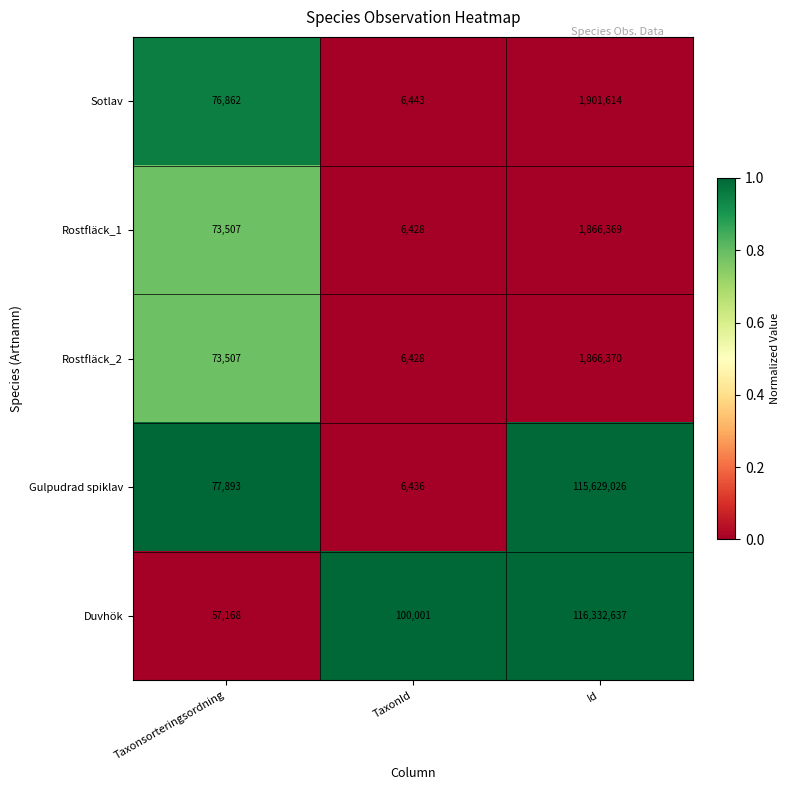

Reading left to right, extract all data points from this chart.

Sotlav: Taxonsorteringsordning=76862	TaxonId=6443	Id=1901614
Rostfläck_1: Taxonsorteringsordning=73507	TaxonId=6428	Id=1866369
Rostfläck_2: Taxonsorteringsordning=73507	TaxonId=6428	Id=1866370
Gulpudrad spiklav: Taxonsorteringsordning=77893	TaxonId=6436	Id=115629026
Duvhök: Taxonsorteringsordning=57168	TaxonId=100001	Id=116332637